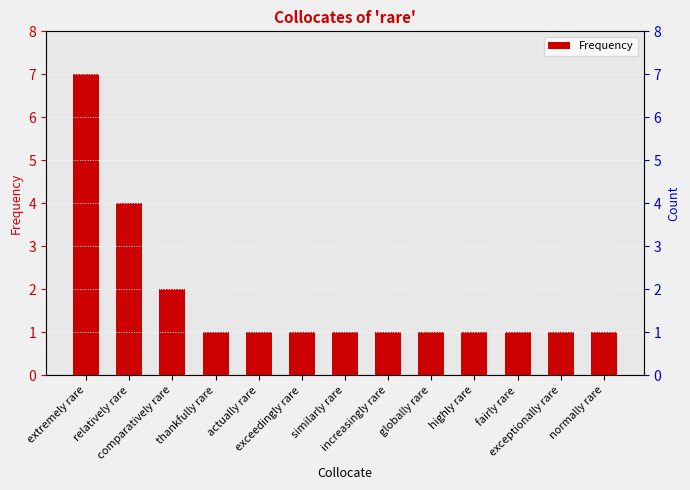

What is the minimum value shown in the chart?

1